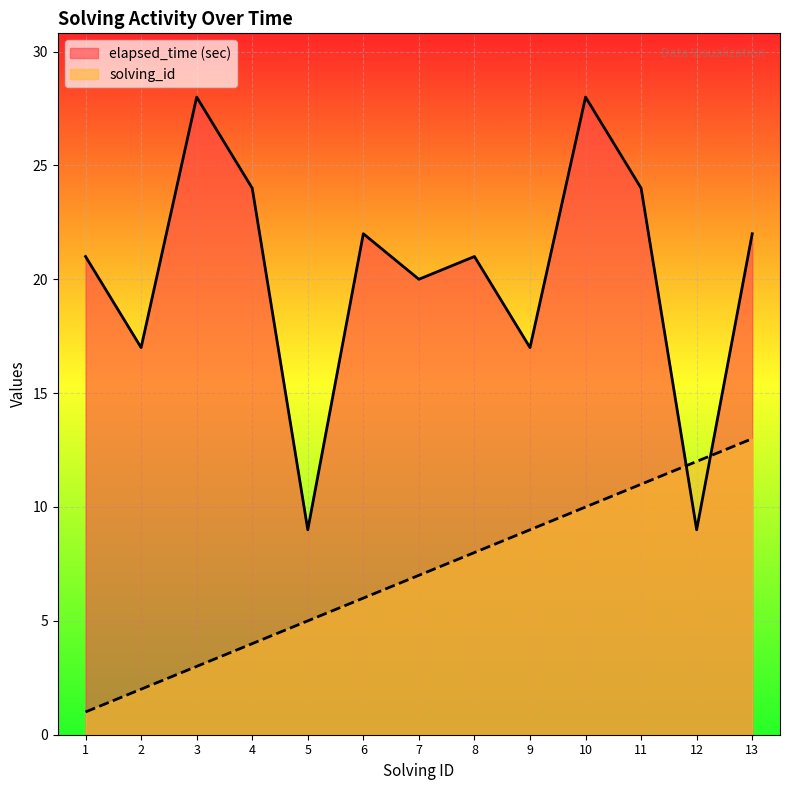

What are all the series names shown in the legend?

elapsed_time (sec), solving_id